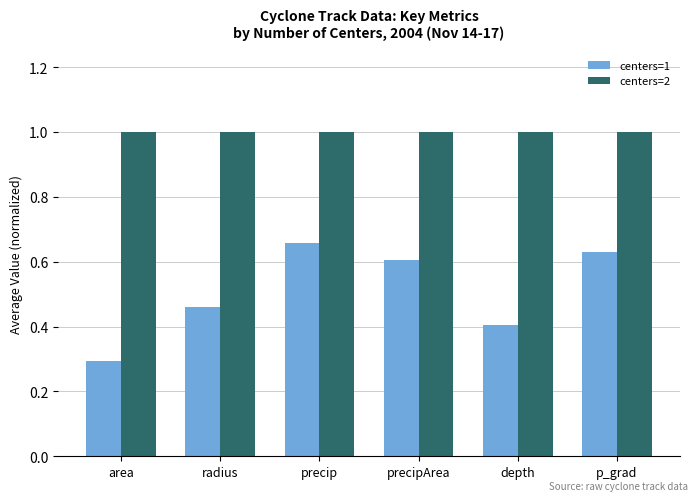

Is it true that centers=1 equals 0.5 at area?

False